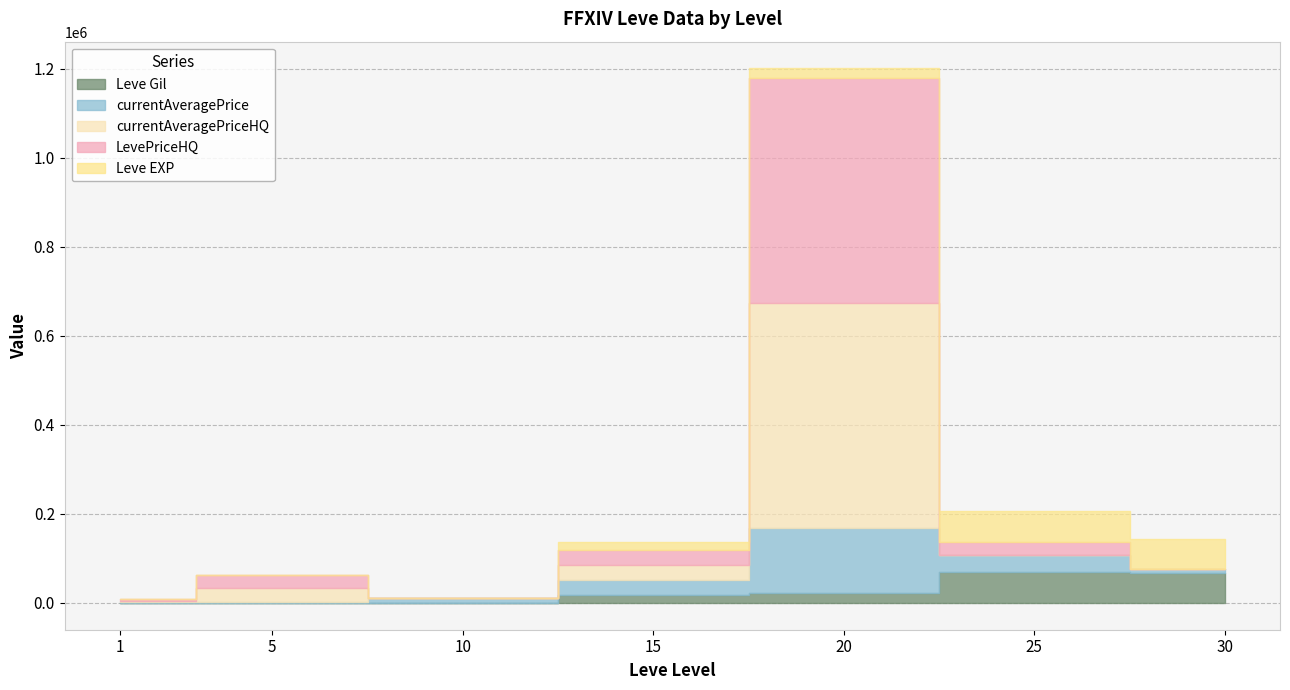

True or false: LevePriceHQ has more than 2 interior local peaks.

False